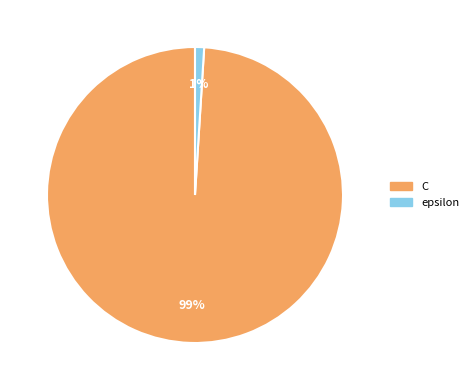

Rank the categories by value from highest to lowest.

C, epsilon